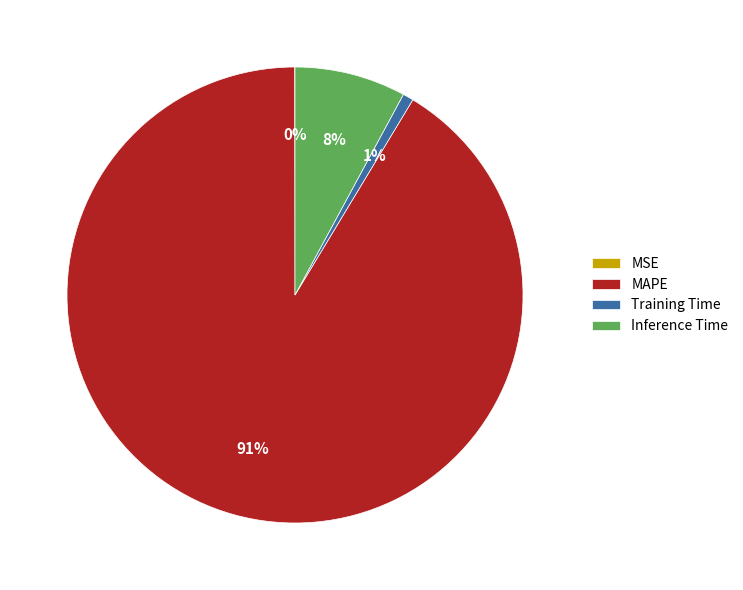

Between Training Time and Inference Time, which is larger?

Inference Time